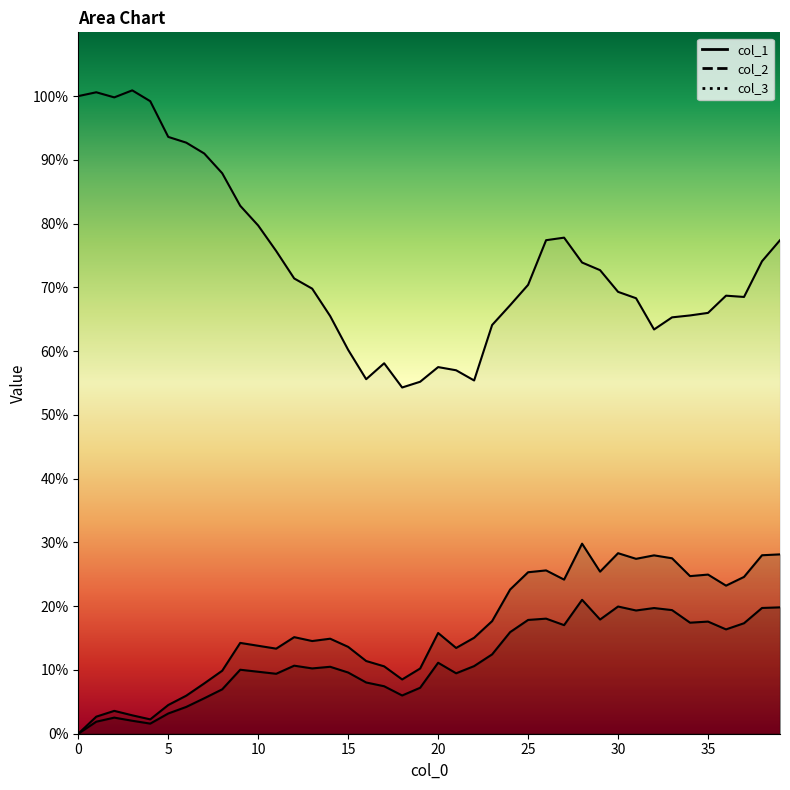

Reading left to right, what are all the values shown in this chart?

col_2: 0.0	2.7	3.6	2.9	2.3	4.5	6.0	7.9	9.9	14.2	13.8	13.3	15.1	14.5	14.9	13.6	11.4	10.6	8.5	10.2	15.8	13.4	15.0	17.7	22.6	25.3	25.6	24.2	29.8	25.4	28.3	27.4	28.0	27.5	24.7	25.0	23.2	24.6	28.0	28.1
col_3: 0.0	1.9	2.5	2.0	1.6	3.2	4.2	5.6	7.0	10.0	9.7	9.4	10.7	10.2	10.5	9.6	8.0	7.4	6.0	7.2	11.1	9.5	10.6	12.4	15.9	17.8	18.0	17.0	21.0	17.9	19.9	19.3	19.7	19.4	17.4	17.6	16.4	17.3	19.7	19.8
col_1: 100.0	100.6	99.8	100.9	99.2	93.6	92.7	91.0	87.9	82.8	79.7	75.7	71.4	69.8	65.5	60.2	55.6	58.1	54.3	55.2	57.5	57.0	55.4	64.1	67.2	70.4	77.4	77.8	73.9	72.7	69.3	68.3	63.4	65.3	65.6	66.0	68.7	68.5	74.1	77.4